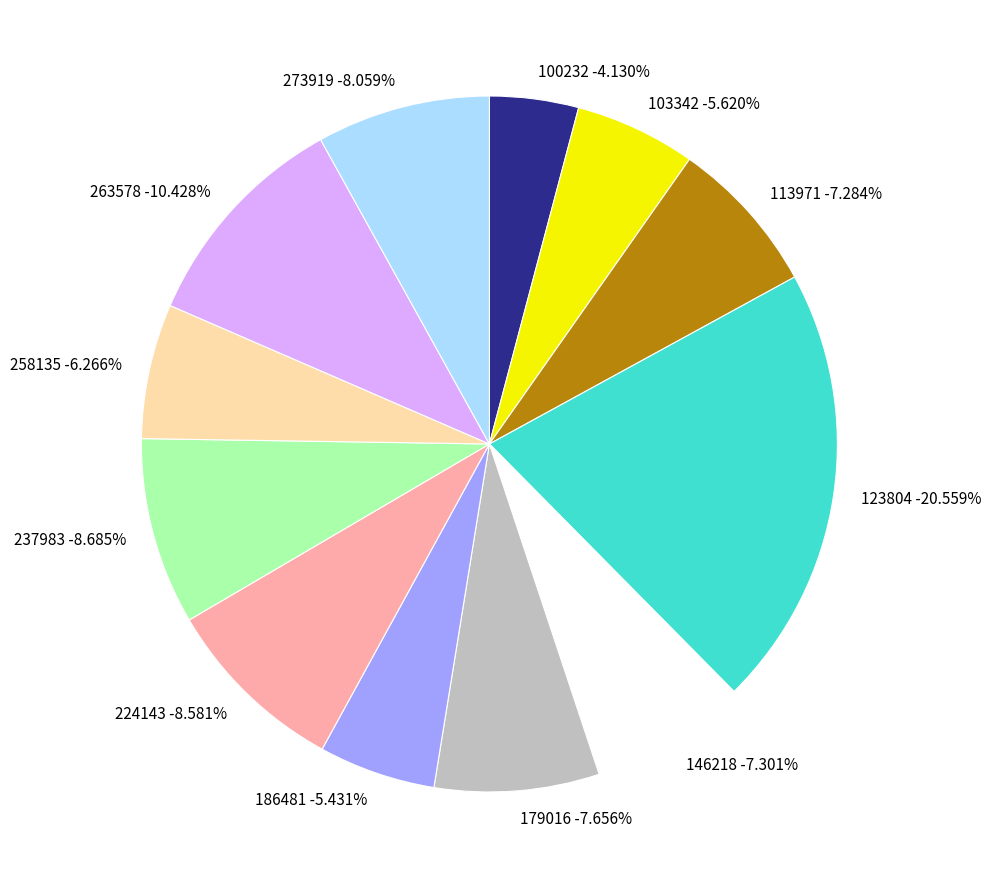

How many segments does this pie chart have?

12